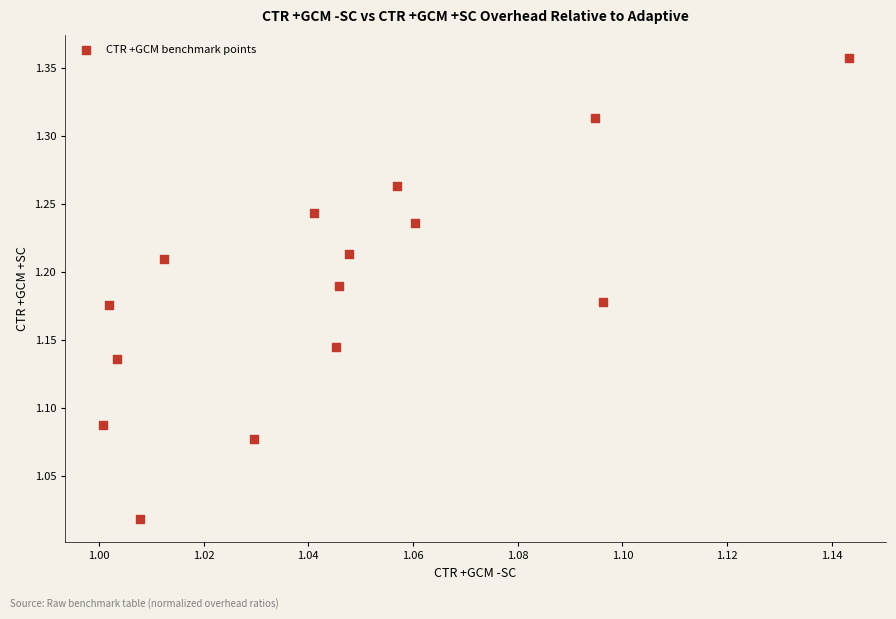

How many data points are displayed?

15